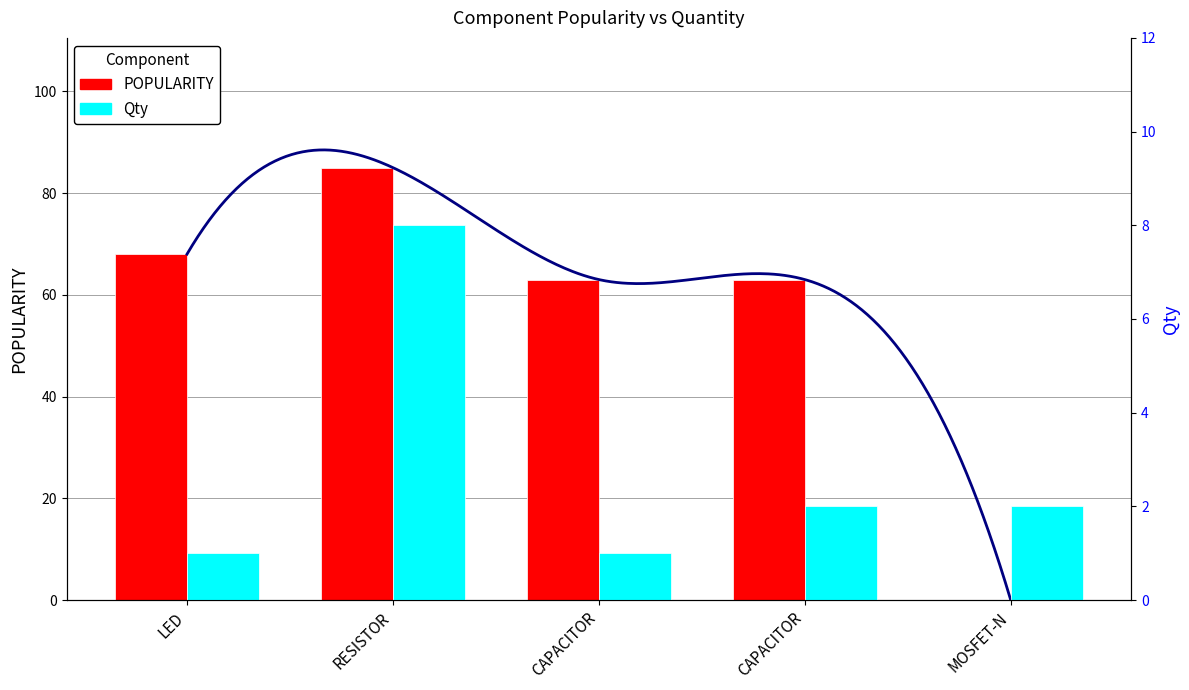

What is the difference between the Qty values at CAPACITOR and MOSFET-N?

1